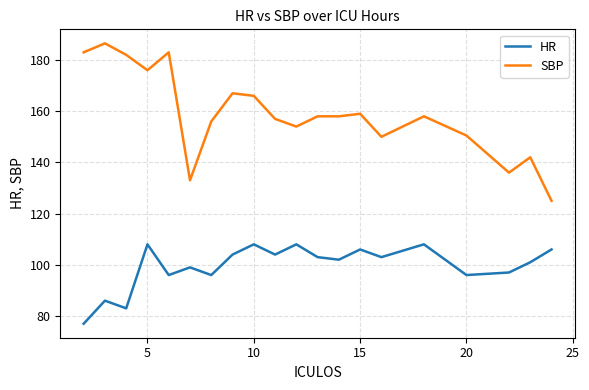

Reading right to left, what are all the values shown in this chart?

HR: 106.0	101.0	97.0	96.0	108.0	103.0	106.0	102.0	103.0	108.0	104.0	108.0	104.0	96.0	99.0	96.0	108.0	83.0	86.0	77.0
SBP: 125.0	142.0	136.0	150.5	158.0	150.0	159.0	158.0	158.0	154.0	157.0	166.0	167.0	156.0	133.0	183.0	176.0	182.0	186.5	183.0